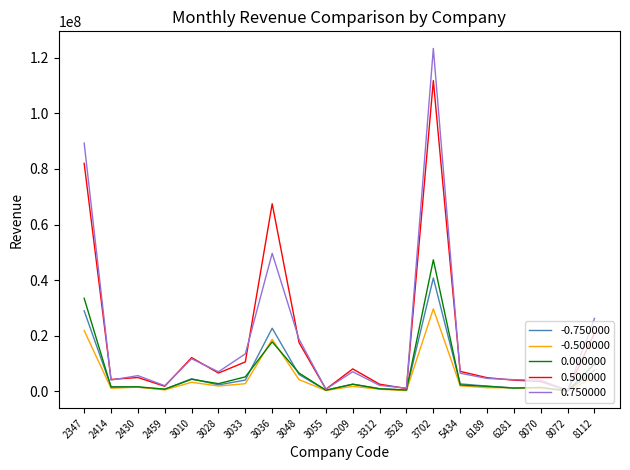

Which series has the largest range (max minus min)?

0.750000